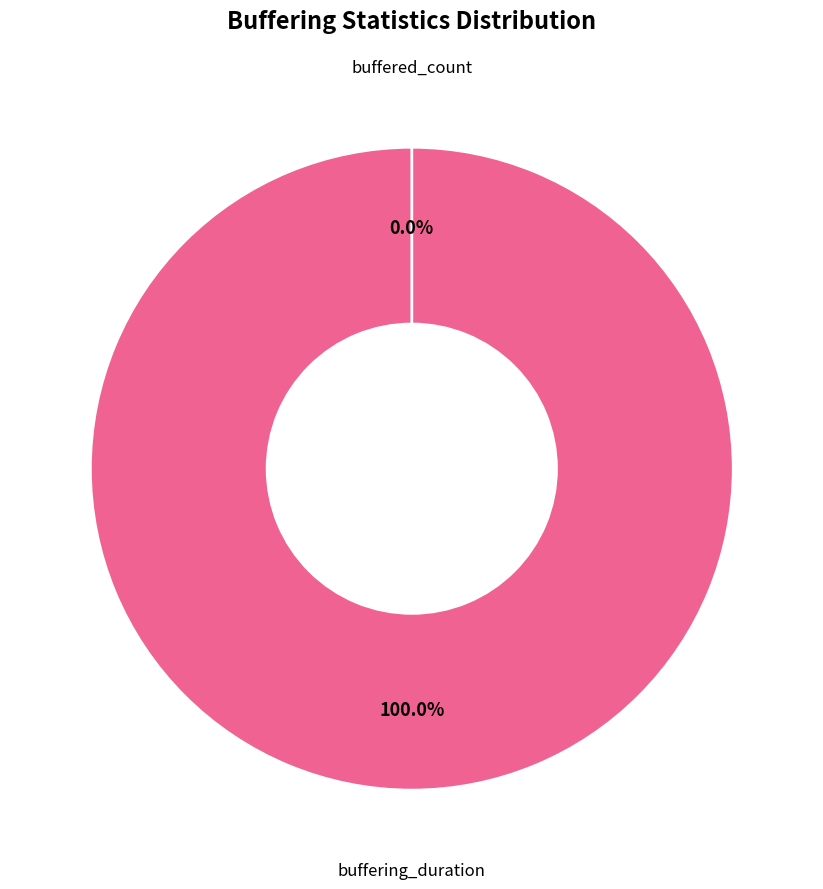

What percentage do buffered_count and buffering_duration together represent?

100.0%